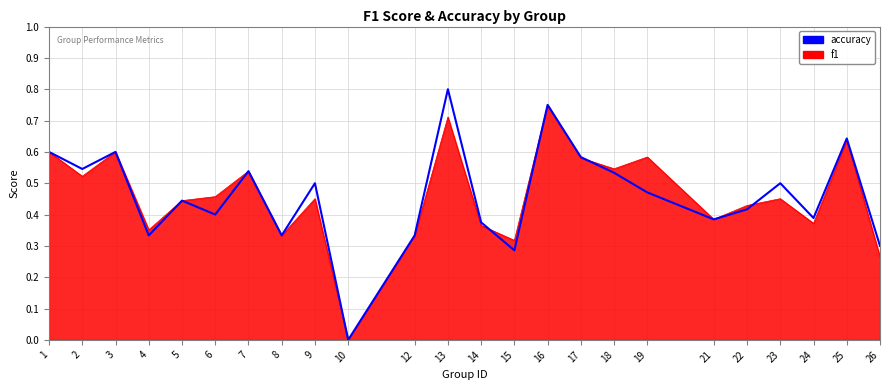

The accuracy series shows 0.4 at 14. True or false?

True